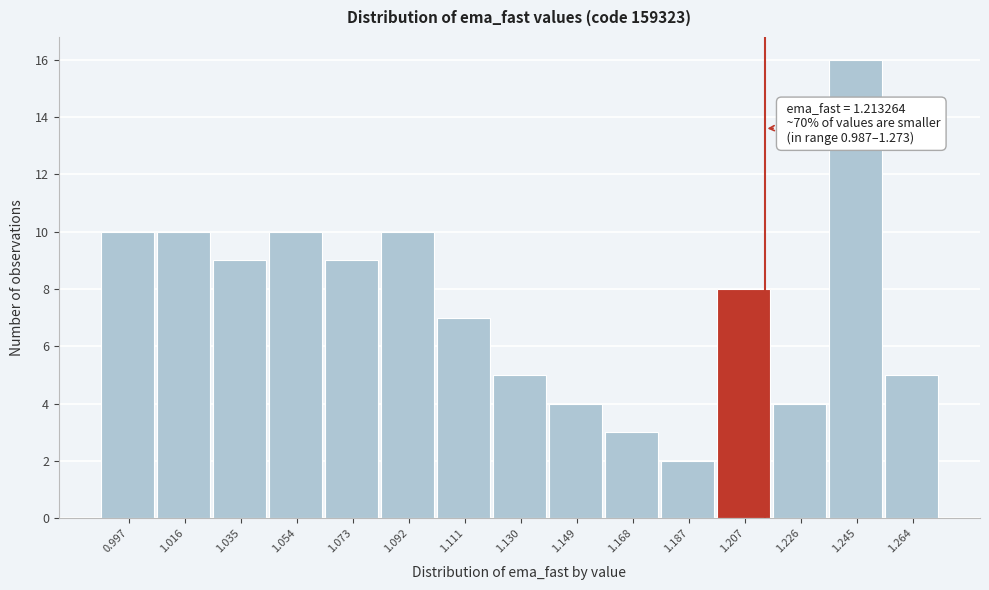

Over which range of the x-axis is the bar tallest?

1.236 to 1.254